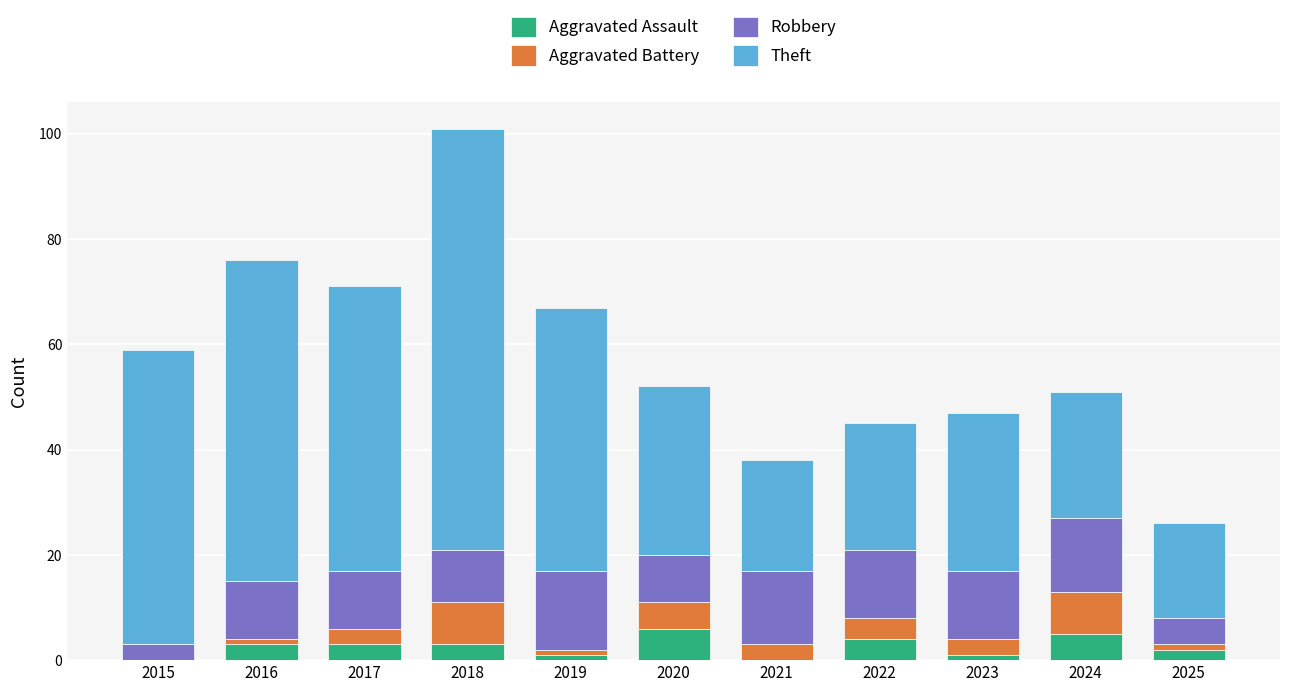

At which category is the sum across all series the highest?

2018